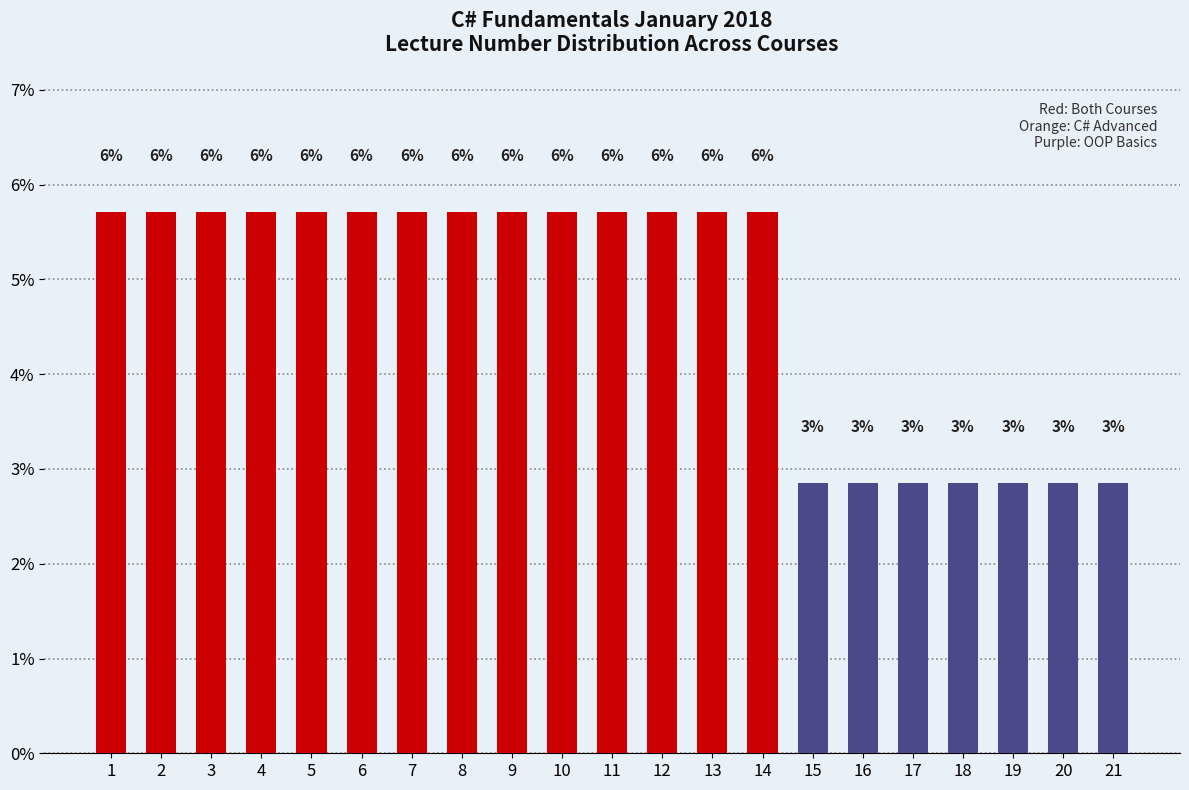

How many bars are there in total?

21